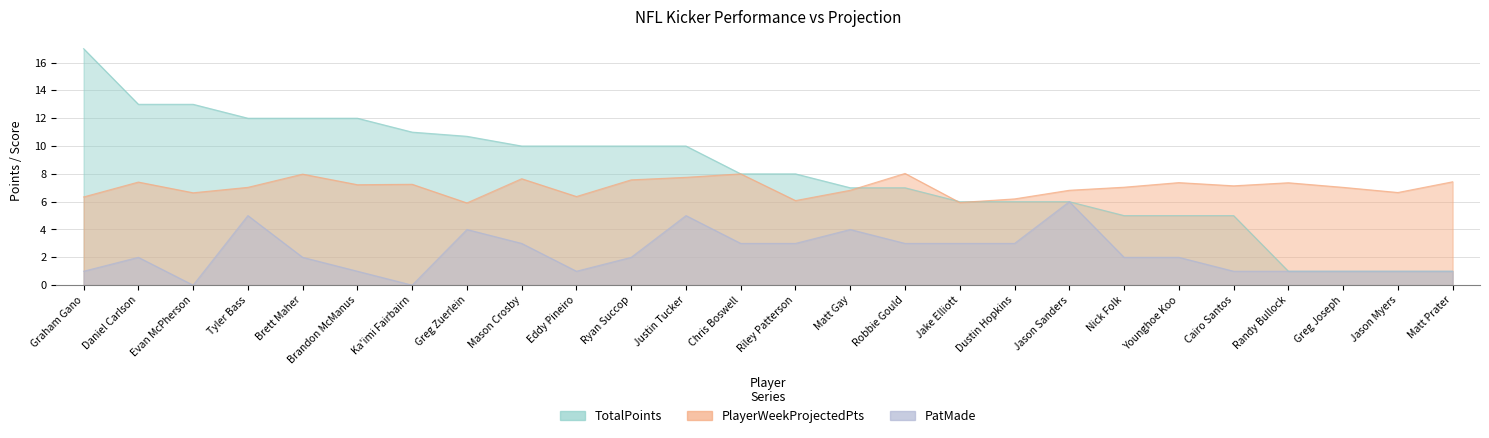

Which series changed the most between Justin Tucker and Matt Prater?

TotalPoints